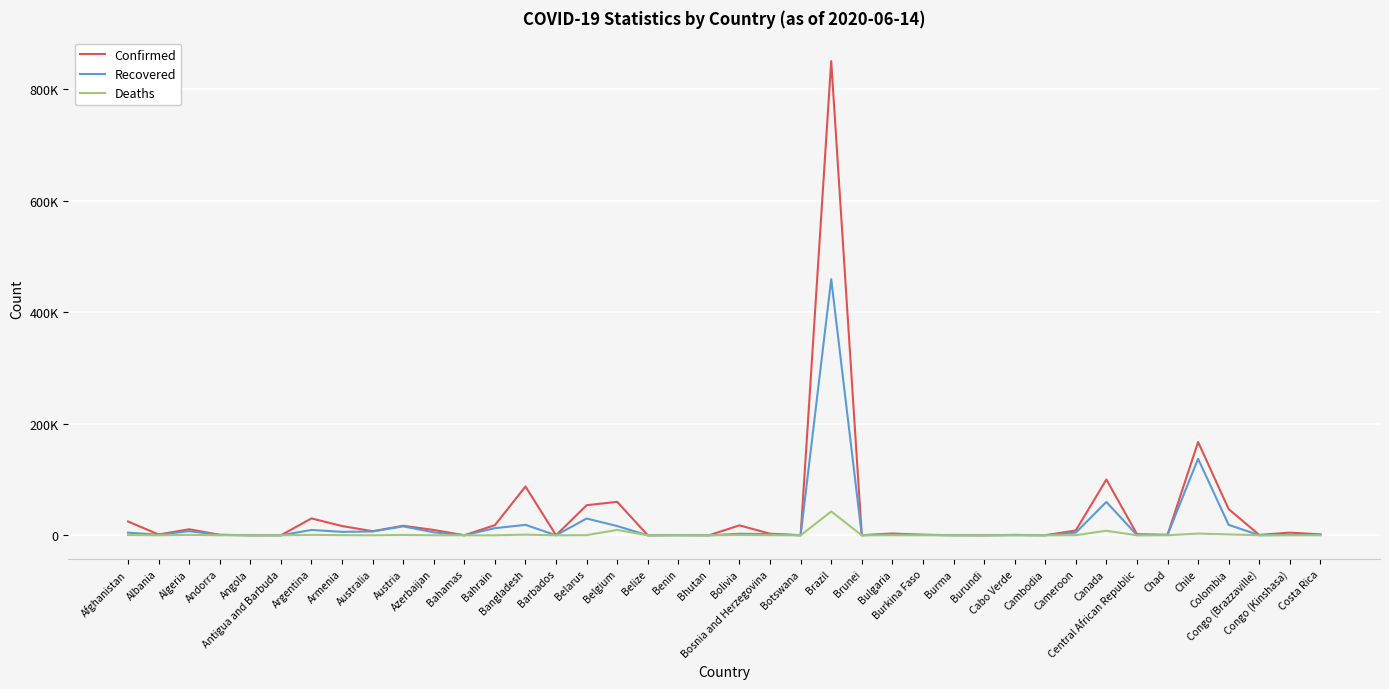

List the labels in order of Deaths value, largest first.

Brazil, Belgium, Canada, Chile, Colombia, Bangladesh, Argentina, Algeria, Austria, Bolivia, Afghanistan, Belarus, Armenia, Cameroon, Bulgaria, Bosnia and Herzegovina, Azerbaijan, Congo (Kinshasa), Australia, Chad, Burkina Faso, Andorra, Bahrain, Albania, Congo (Brazzaville), Costa Rica, Bahamas, Barbados, Central African Republic, Angola, Benin, Burma, Cabo Verde, Antigua and Barbuda, Belize, Brunei, Botswana, Burundi, Bhutan, Cambodia